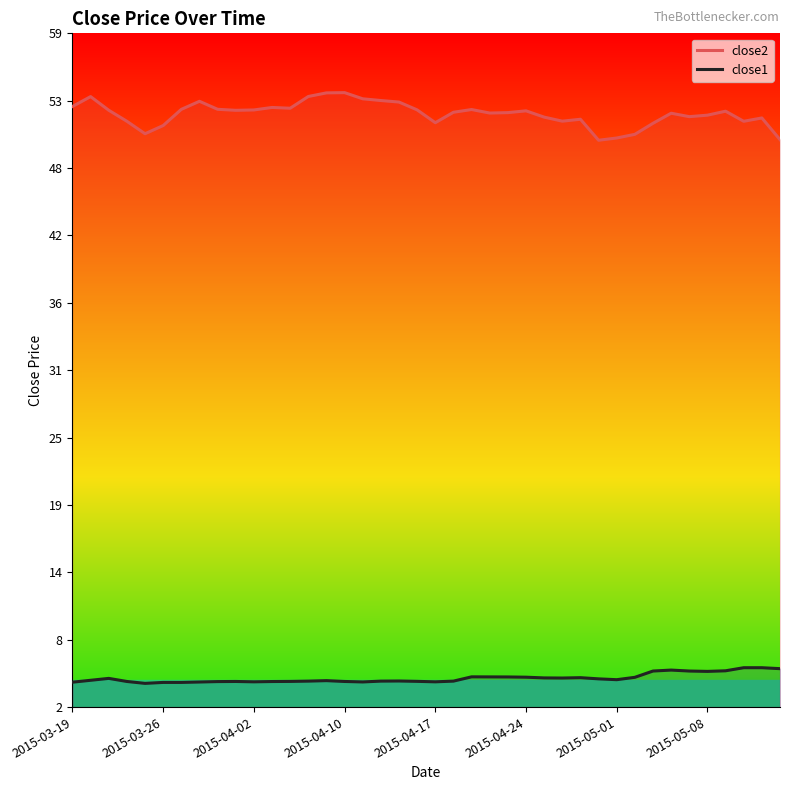

At which category is the sum across all series the highest?

14